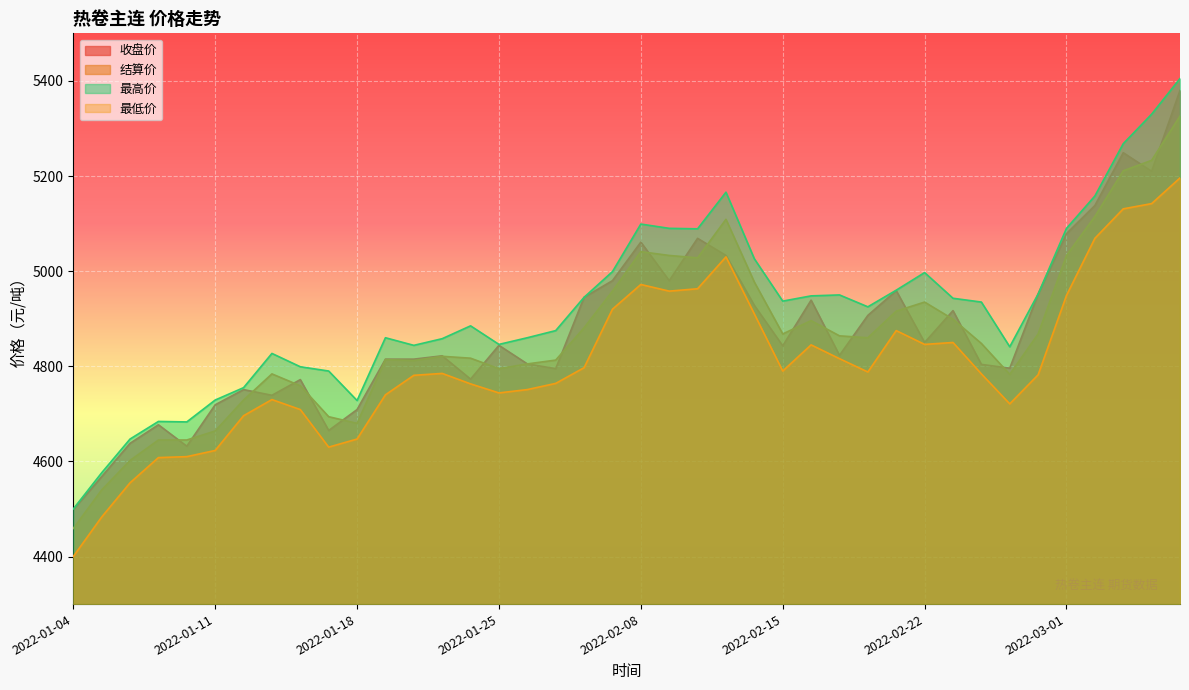

How many intersections are there between 结算价 and 收盘价?

21